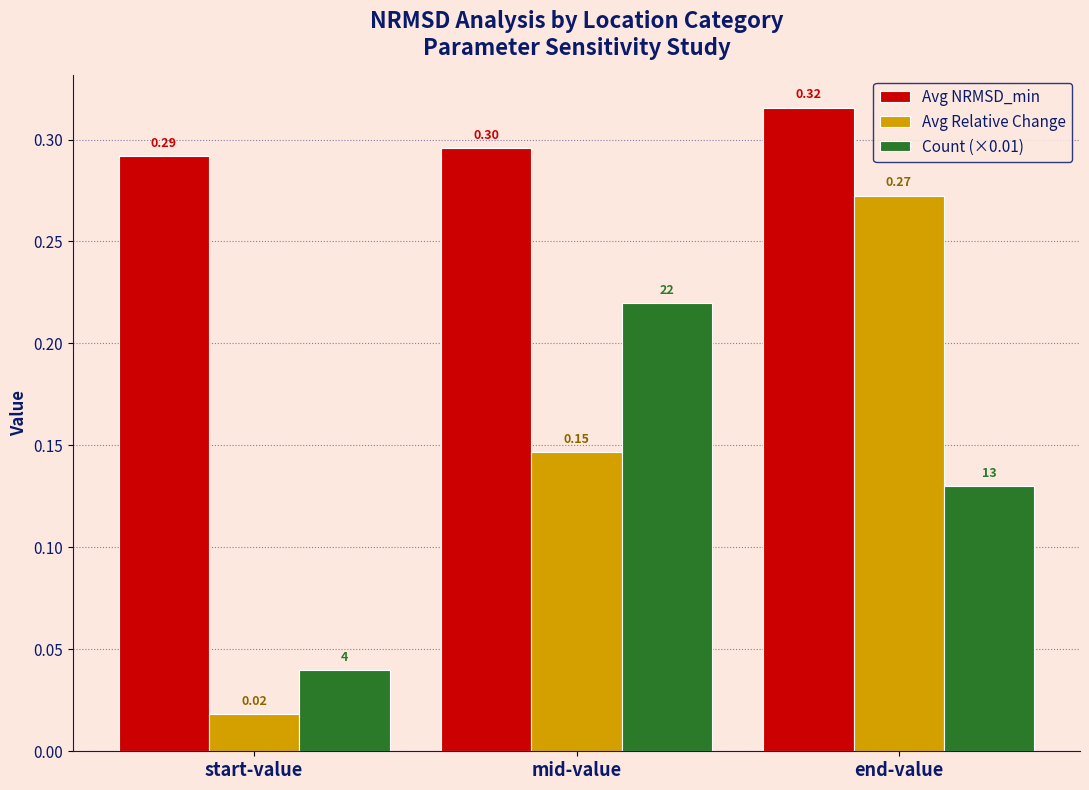

Which series has the widest spread of values?

Avg Relative Change